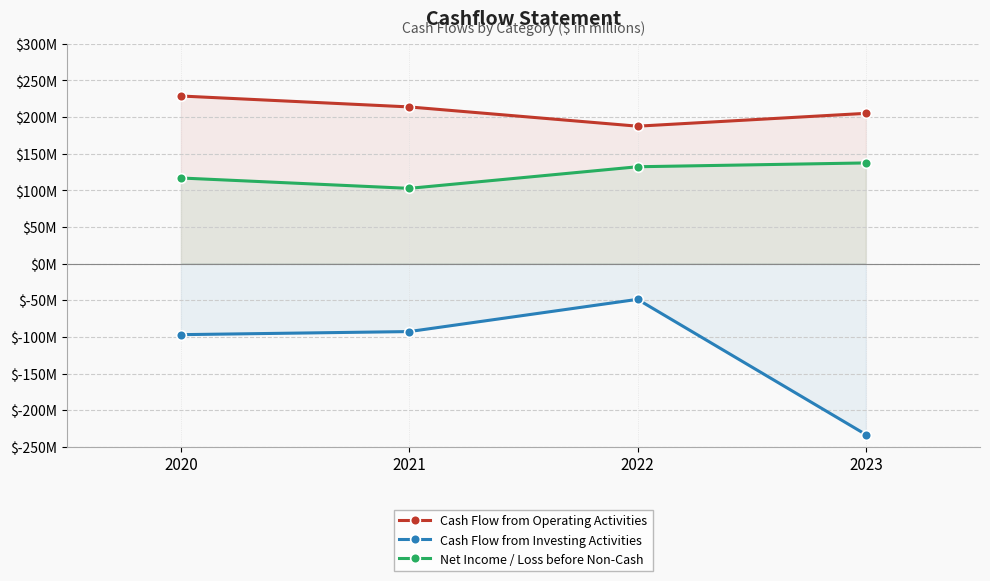

Which series changed the most between 2020 and 2021?

Cash Flow from Operating Activities